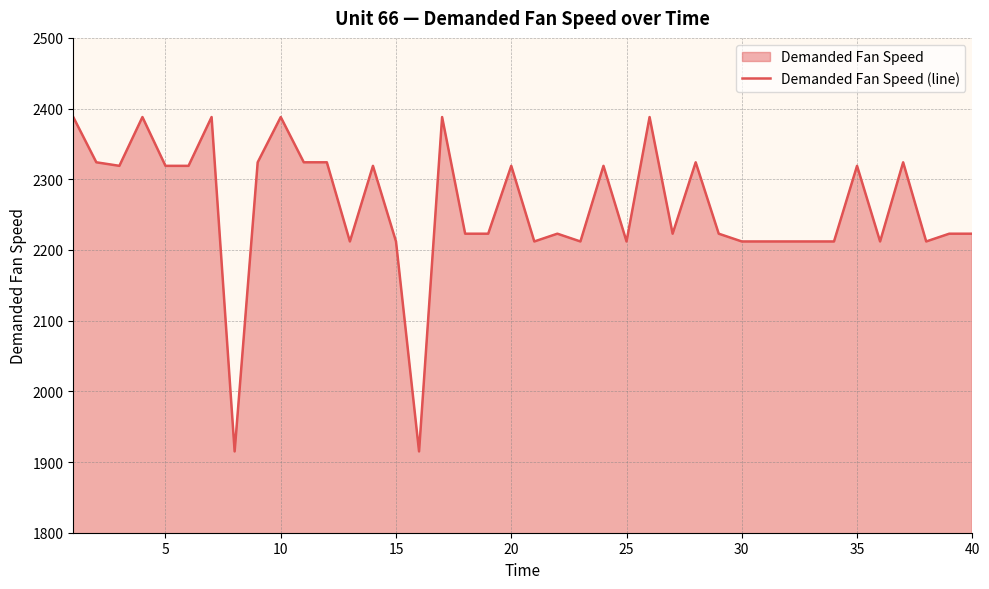

What is the sum of all values?

90440